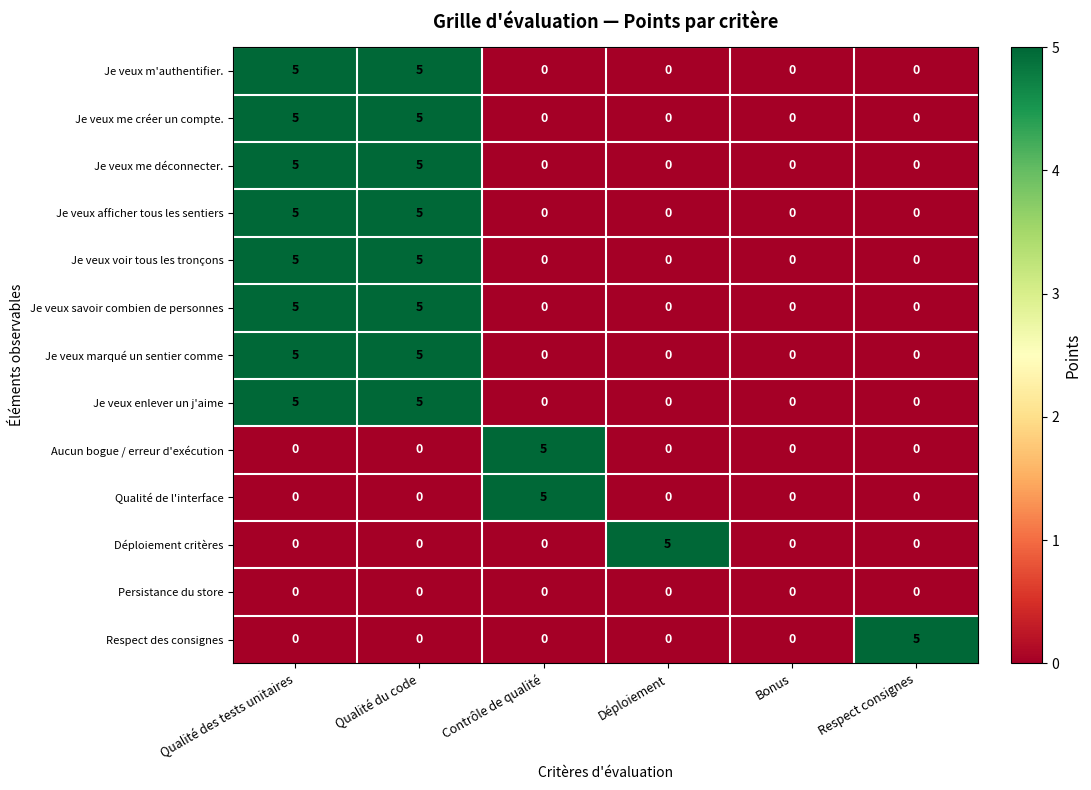

Which category has the highest value in the Déploiement critères series?

Déploiement